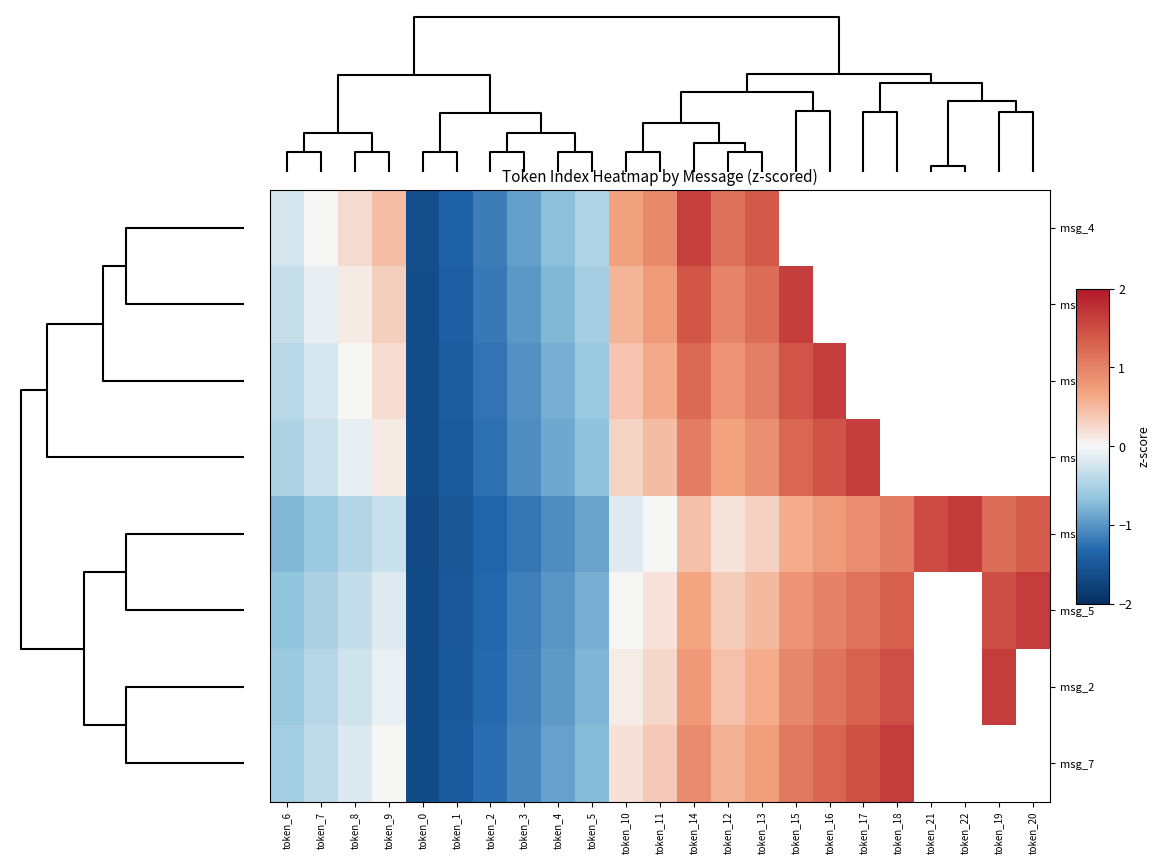

How many categories are shown in the chart?

23